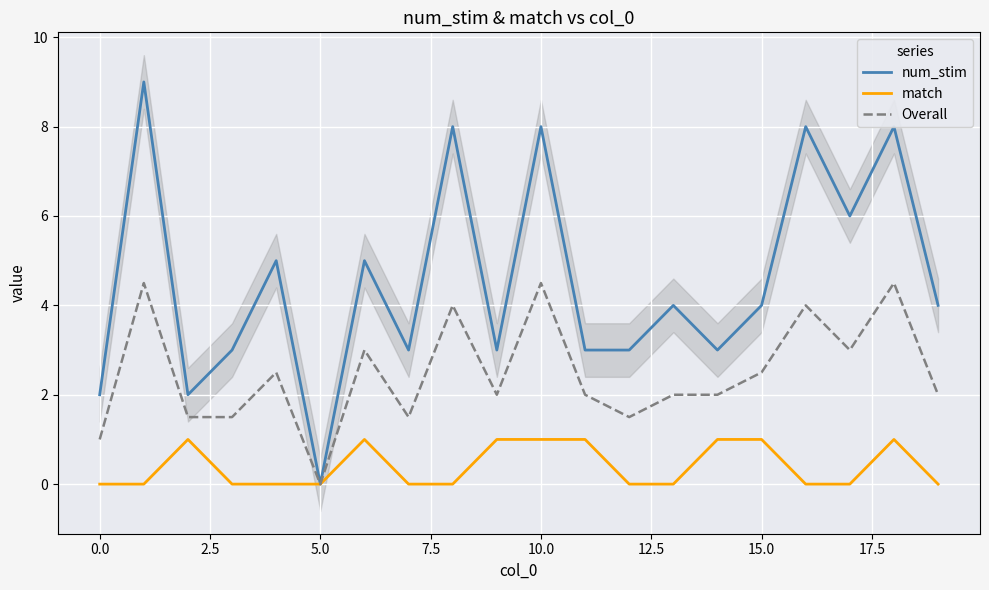

True or false: num_stim has a value of 8.0 at 16.

True